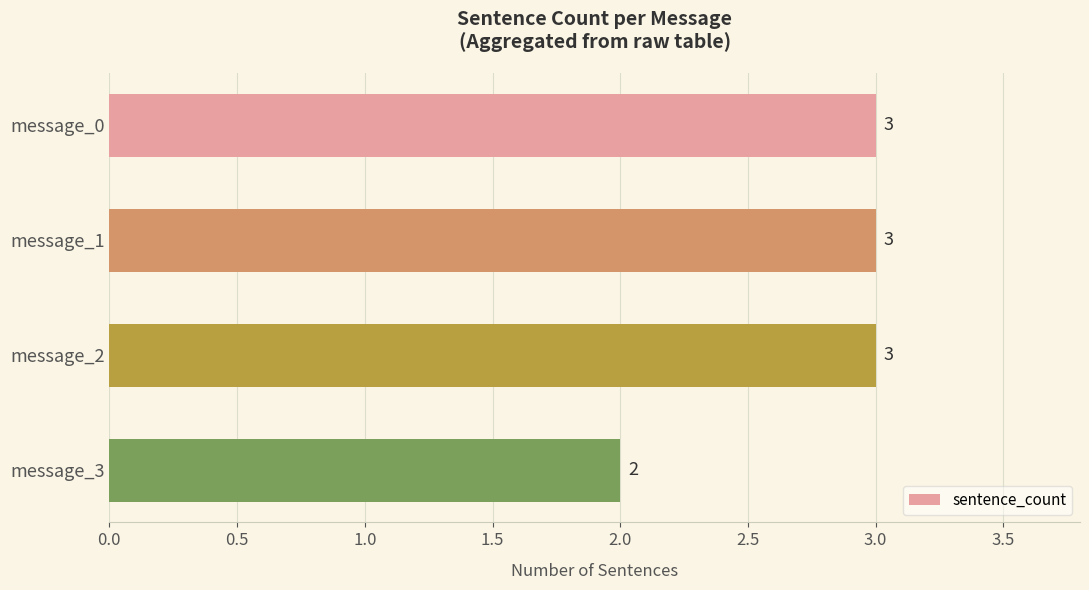

Between message_3 and message_0, which is larger?

message_0